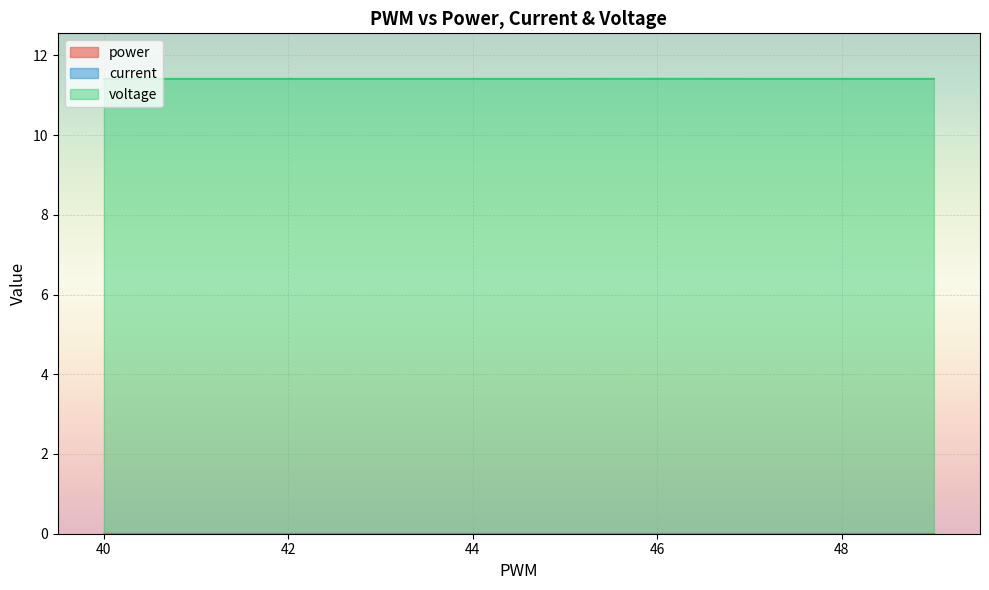

True or false: voltage and power cross at least once.

False